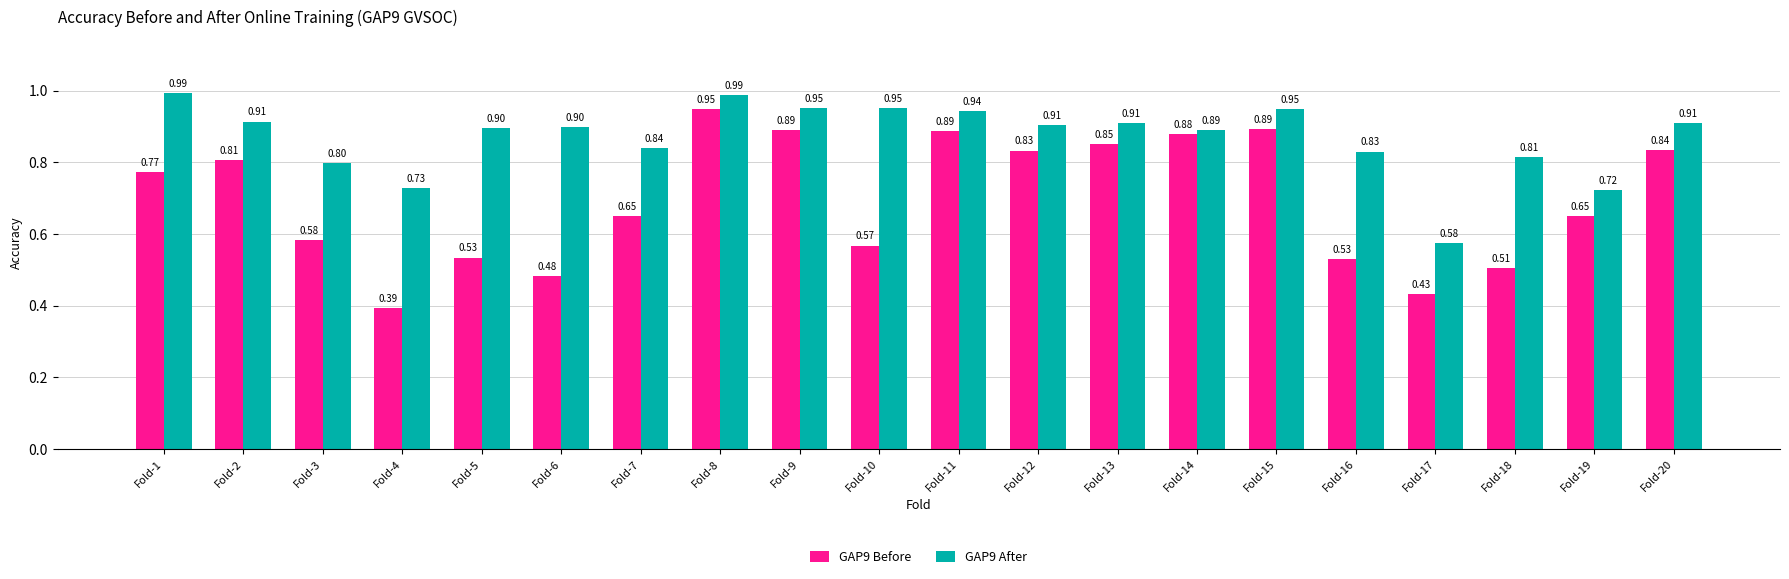

Which category has the highest value in the GAP9 Before series?

Fold-8